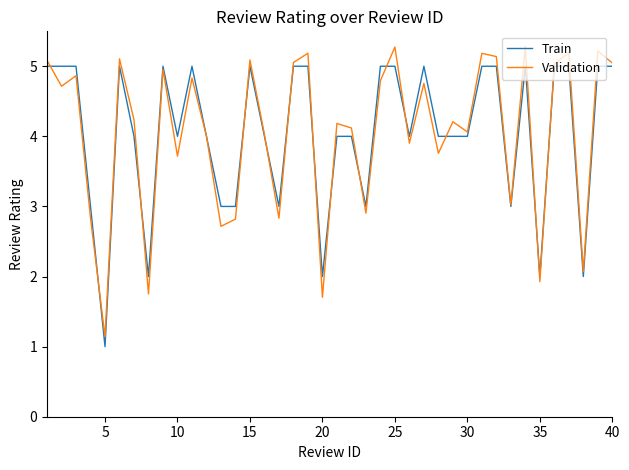

How many lines are shown in the chart?

2